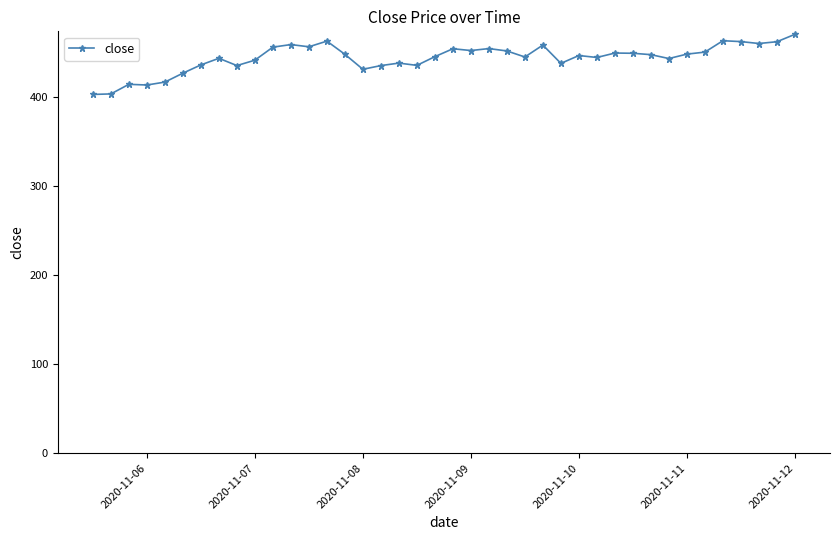

Is it true that the value at 2020-11-10 is 142.0?

False